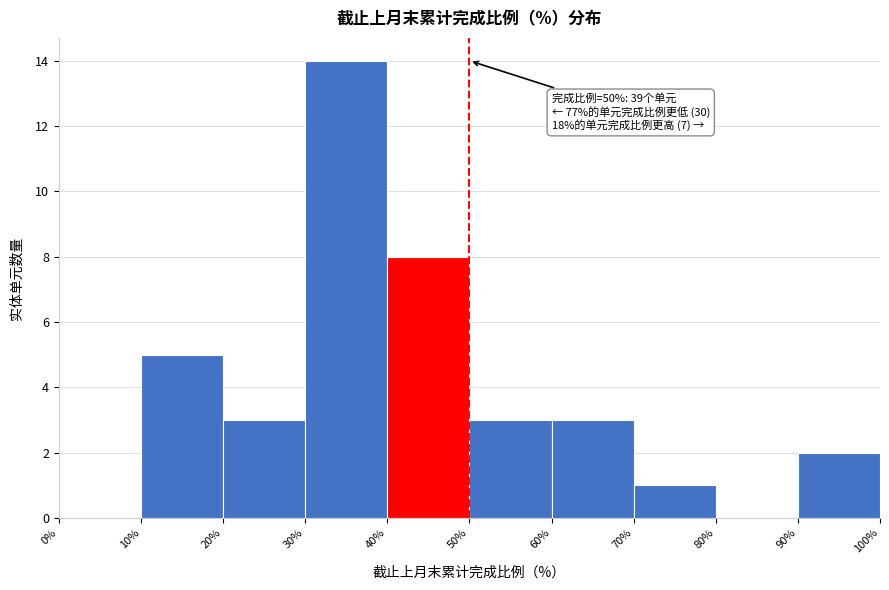

Which range on the x-axis has the tallest bar?

30% to 40%